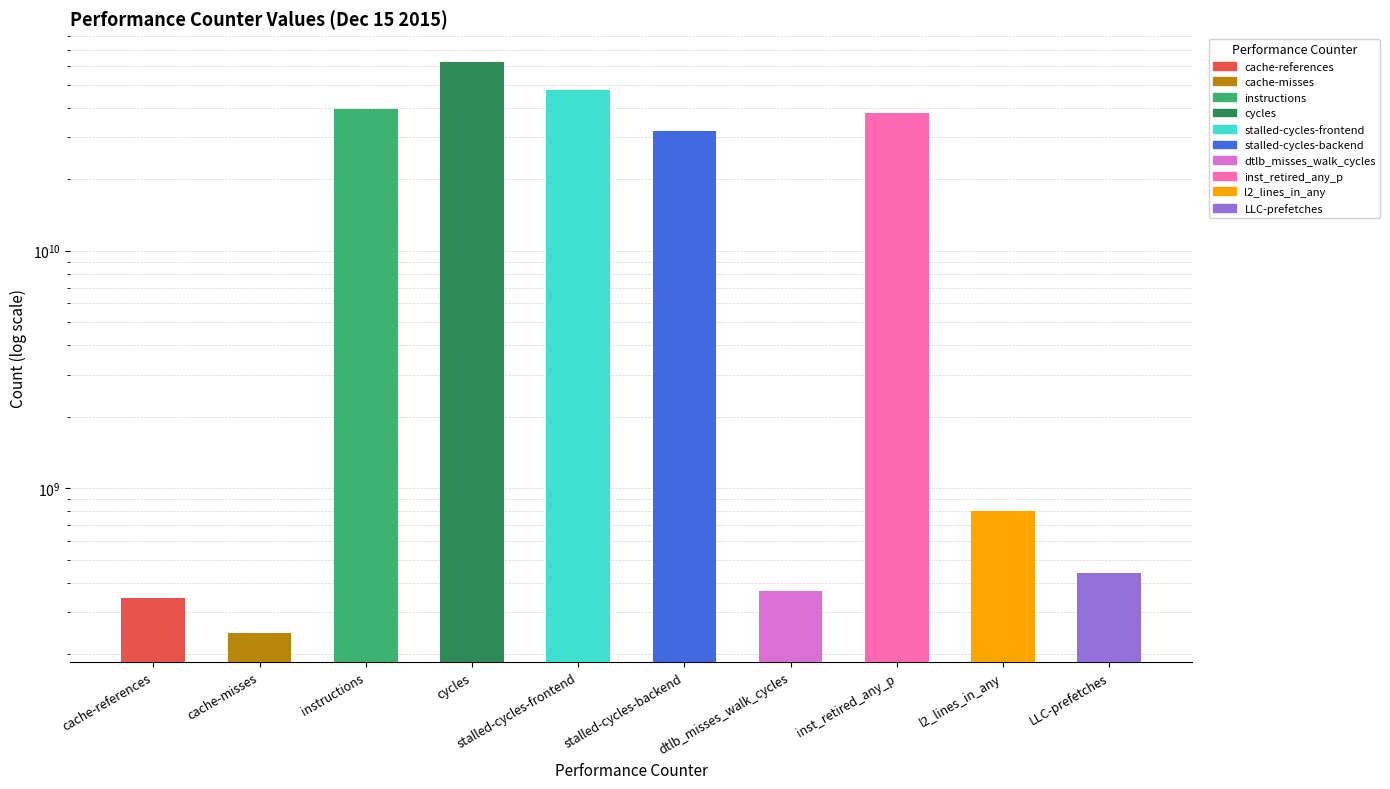

Read the value at cycles.

62468611091